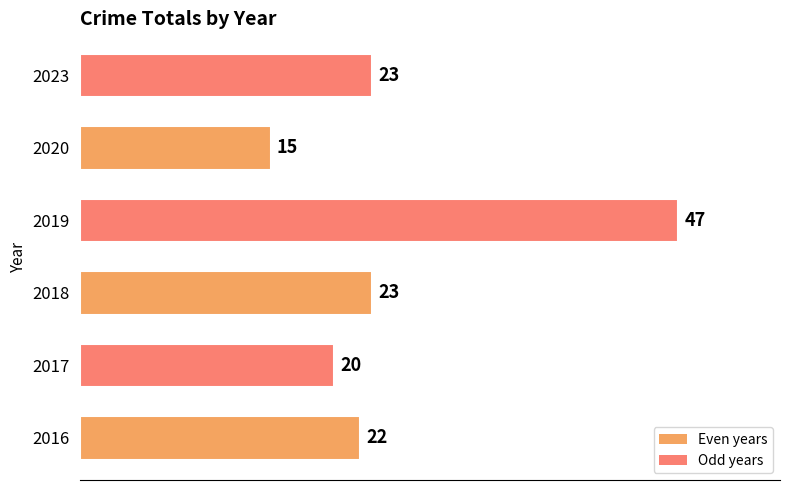

What is the difference between the maximum and second lowest values?

27